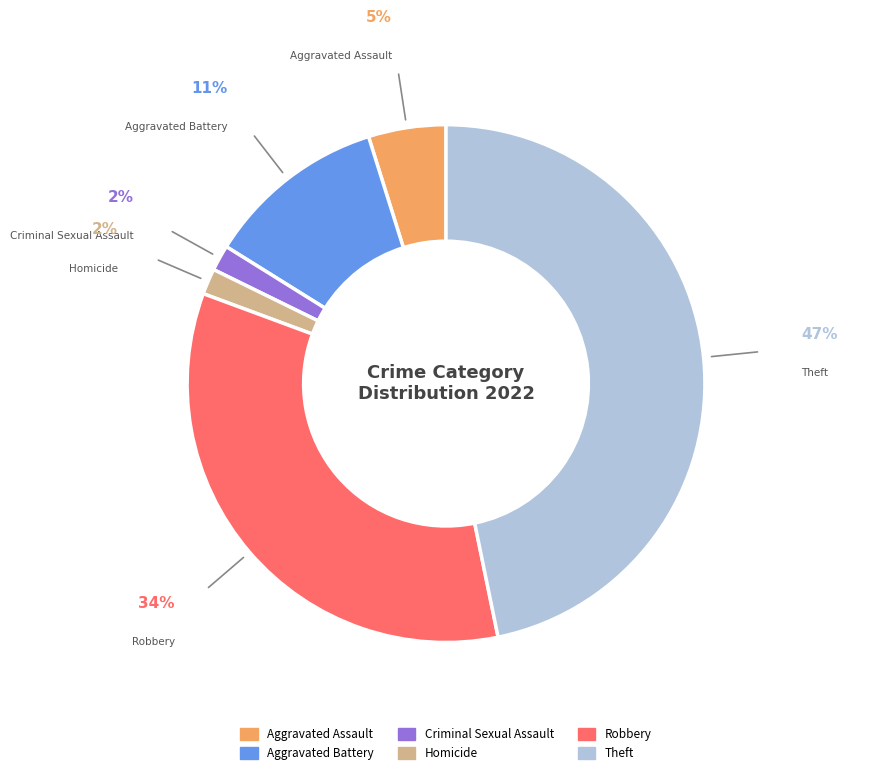

Does any single category account for the majority?

No